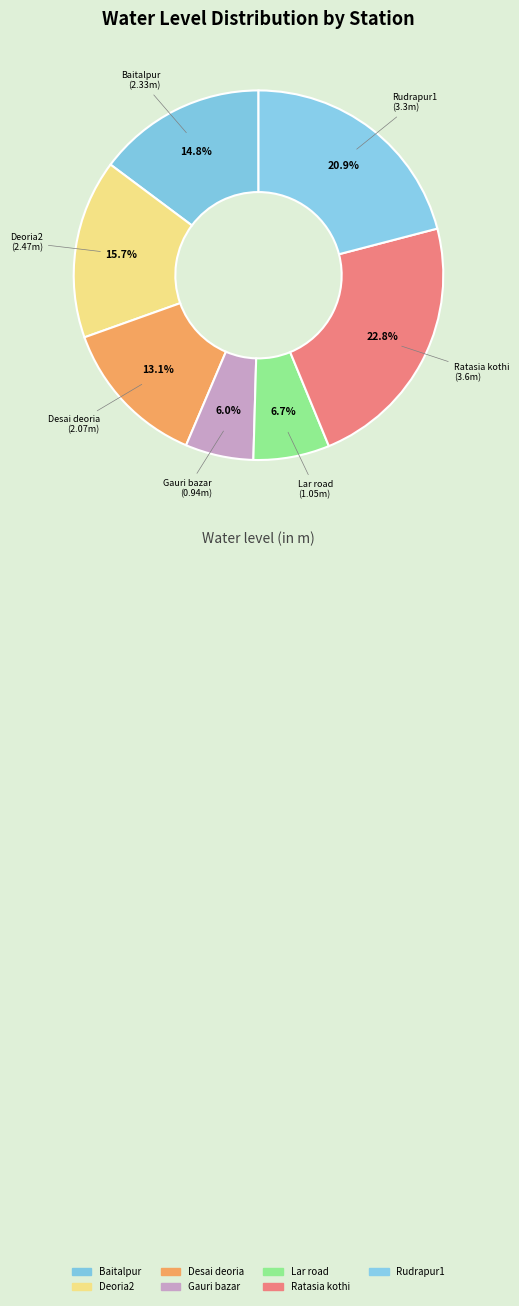

True or false: Baitalpur accounts for 3% of the total.

False